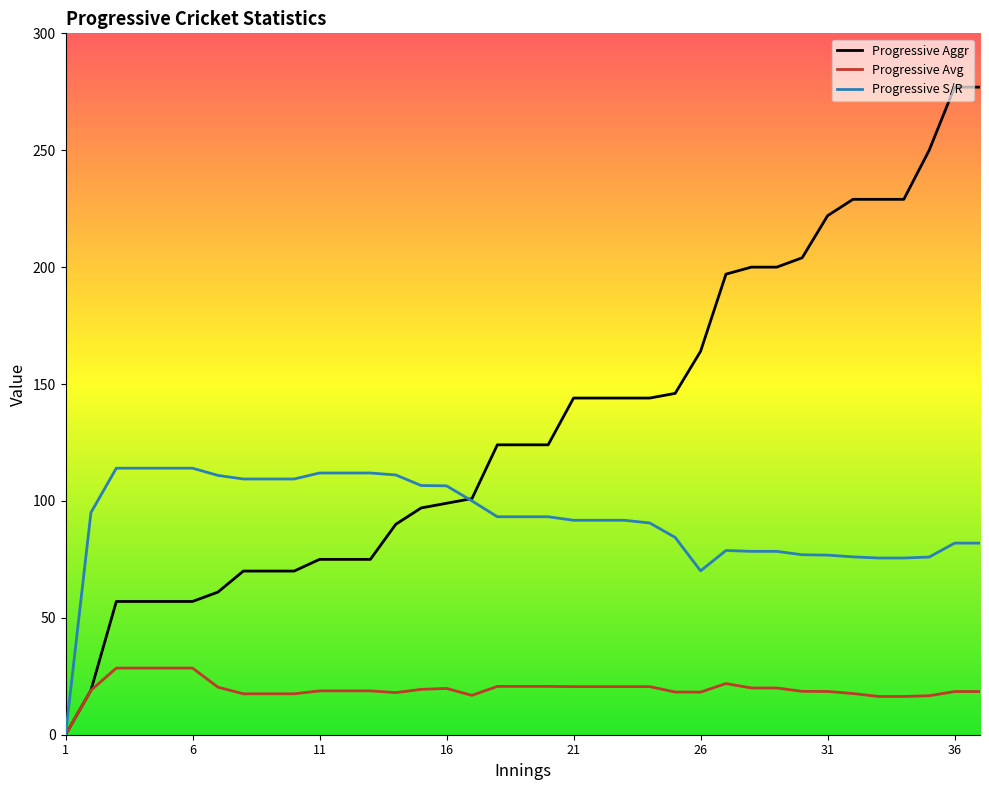

Rank the series by their average value, from highest to lowest.

Progressive Aggr, Progressive S/R, Progressive Avg